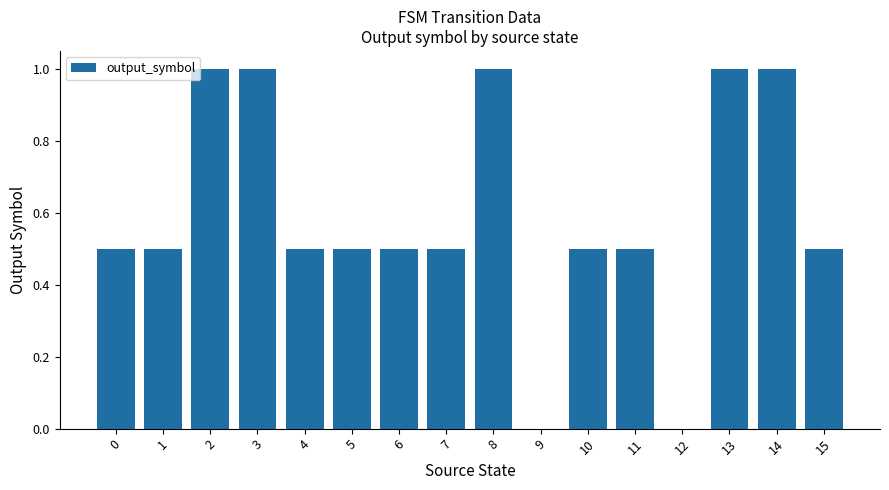

What is the maximum value shown in the chart?

1.0